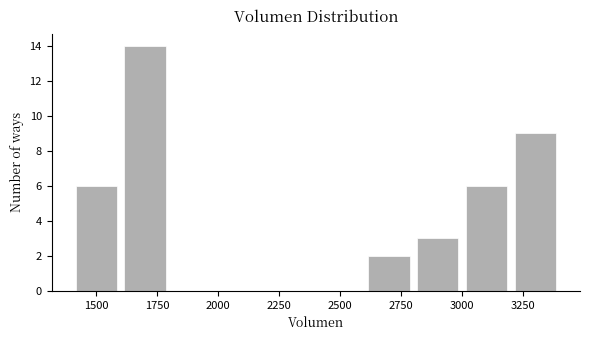

Reading left to right, transcribe this chart: for each bar, give the range it covers on the x-axis and its height. The values are not printed on the chart, so give them approximately, as read against the axis.

1400 to 1600: 6
1600 to 1800: 14
1800 to 2000: 0
2000 to 2200: 0
2200 to 2400: 0
2400 to 2600: 0
2600 to 2800: 2
2800 to 3000: 3
3000 to 3200: 6
3200 to 3400: 9